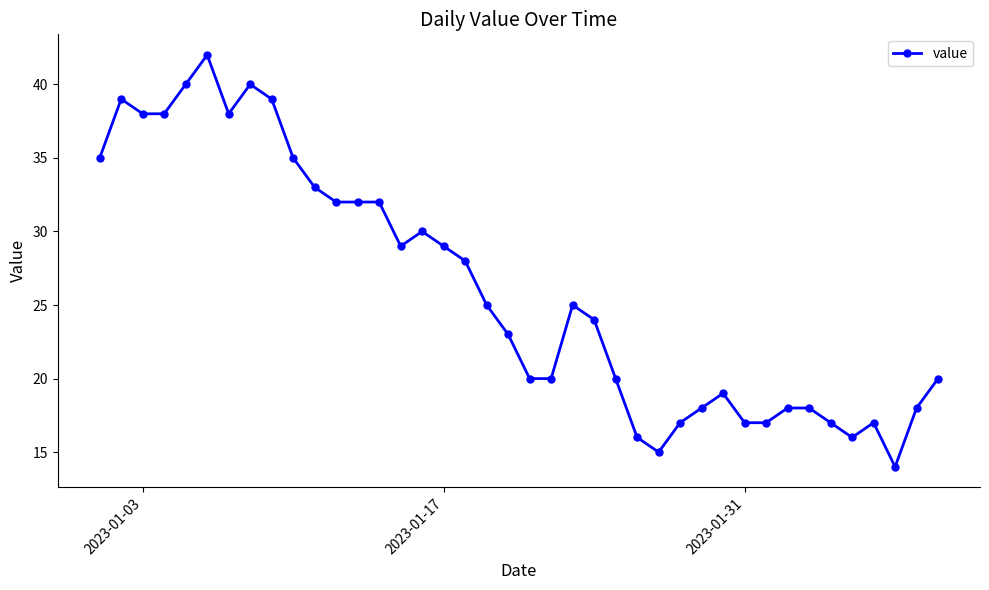

True or false: the data has more than 2 interior local peaks.

True